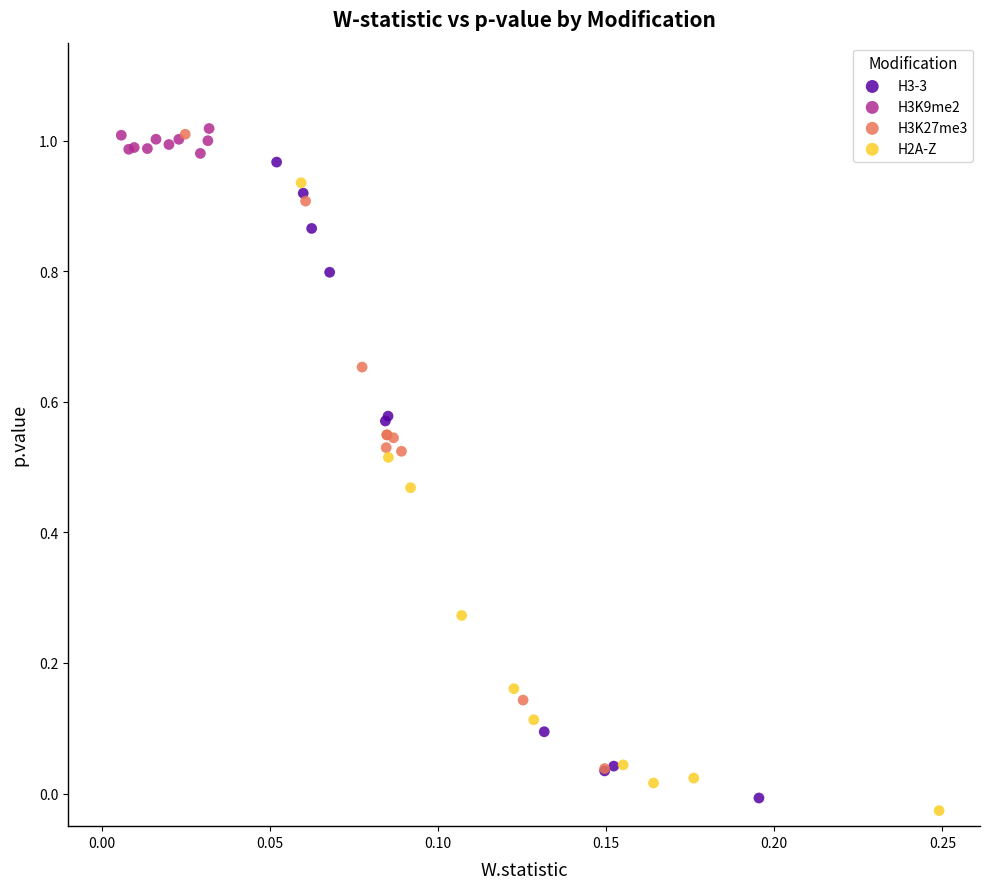

What are all the series names shown in the legend?

H3-3, H3K9me2, H3K27me3, H2A-Z